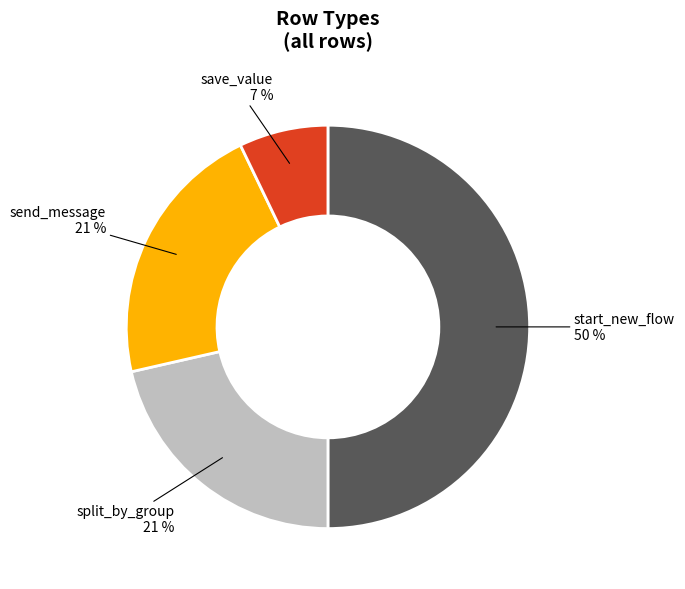

Does save_value represent more than half of the total?

No